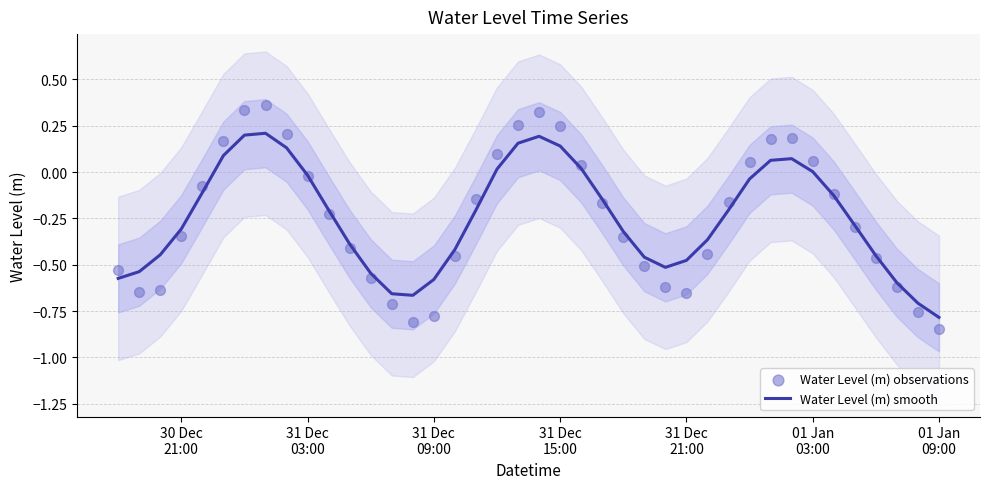

What are all the series names shown in the legend?

Water Level (m) smooth, Water Level (m) observations